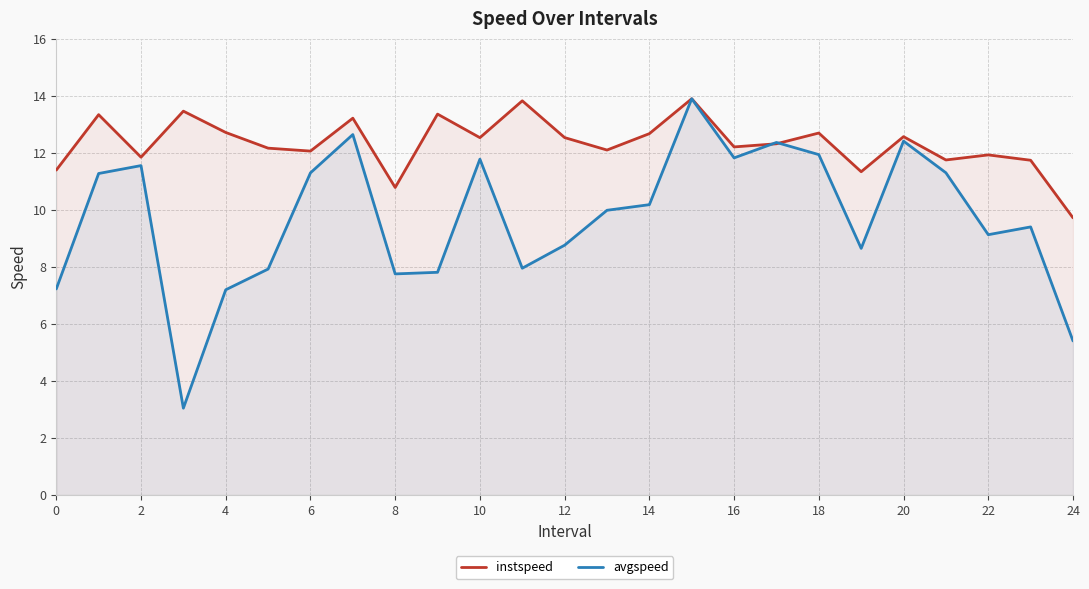

Reading right to left, list all the values displayed in this chart.

instspeed: 9.7	11.7	11.9	11.7	12.6	11.3	12.7	12.3	12.2	13.9	12.7	12.1	12.5	13.8	12.5	13.4	10.8	13.2	12.1	12.2	12.7	13.5	11.8	13.3	11.4
avgspeed: 5.4	9.4	9.1	11.3	12.4	8.6	11.9	12.4	11.8	13.9	10.2	10.0	8.8	7.9	11.8	7.8	7.7	12.6	11.3	7.9	7.2	3.0	11.5	11.3	7.2